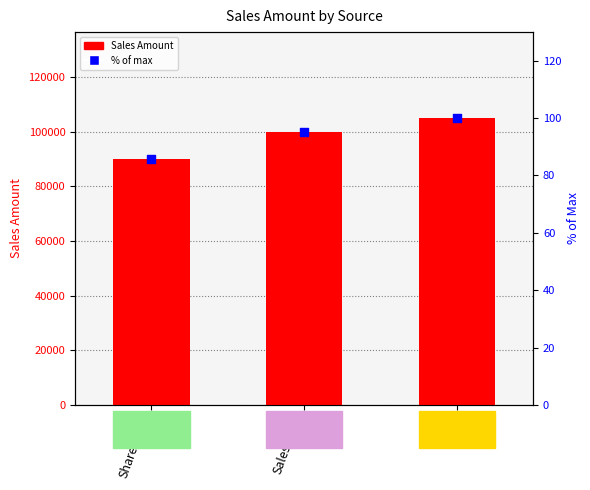

Which series has the largest total across all categories?

Sales Amount